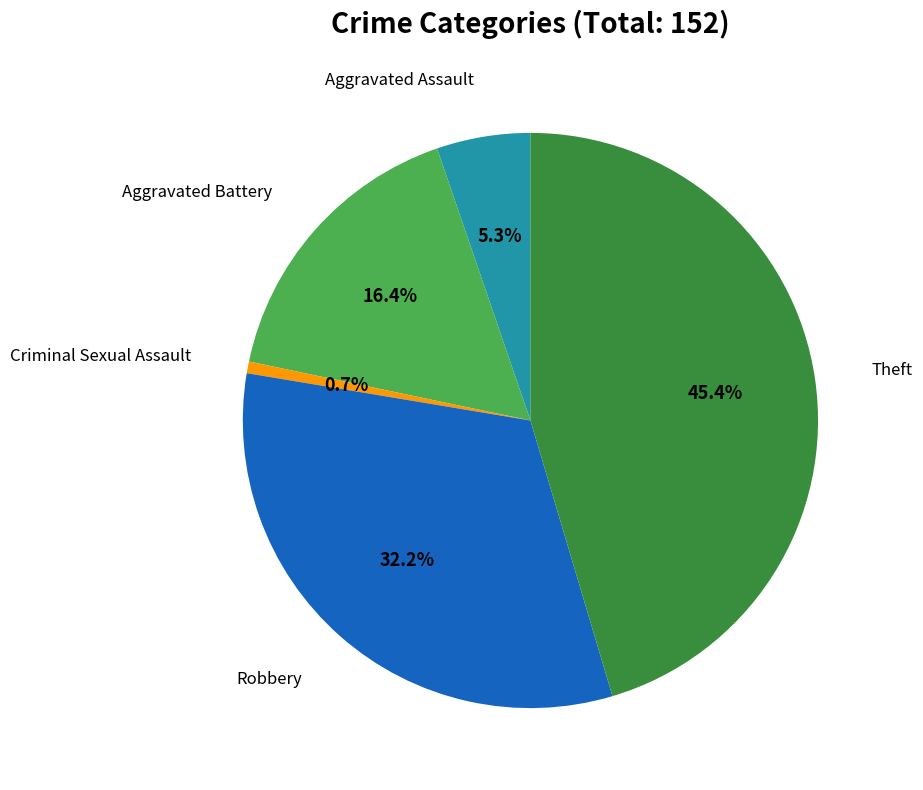

Rank the categories by value from highest to lowest.

Theft, Robbery, Aggravated Battery, Aggravated Assault, Criminal Sexual Assault